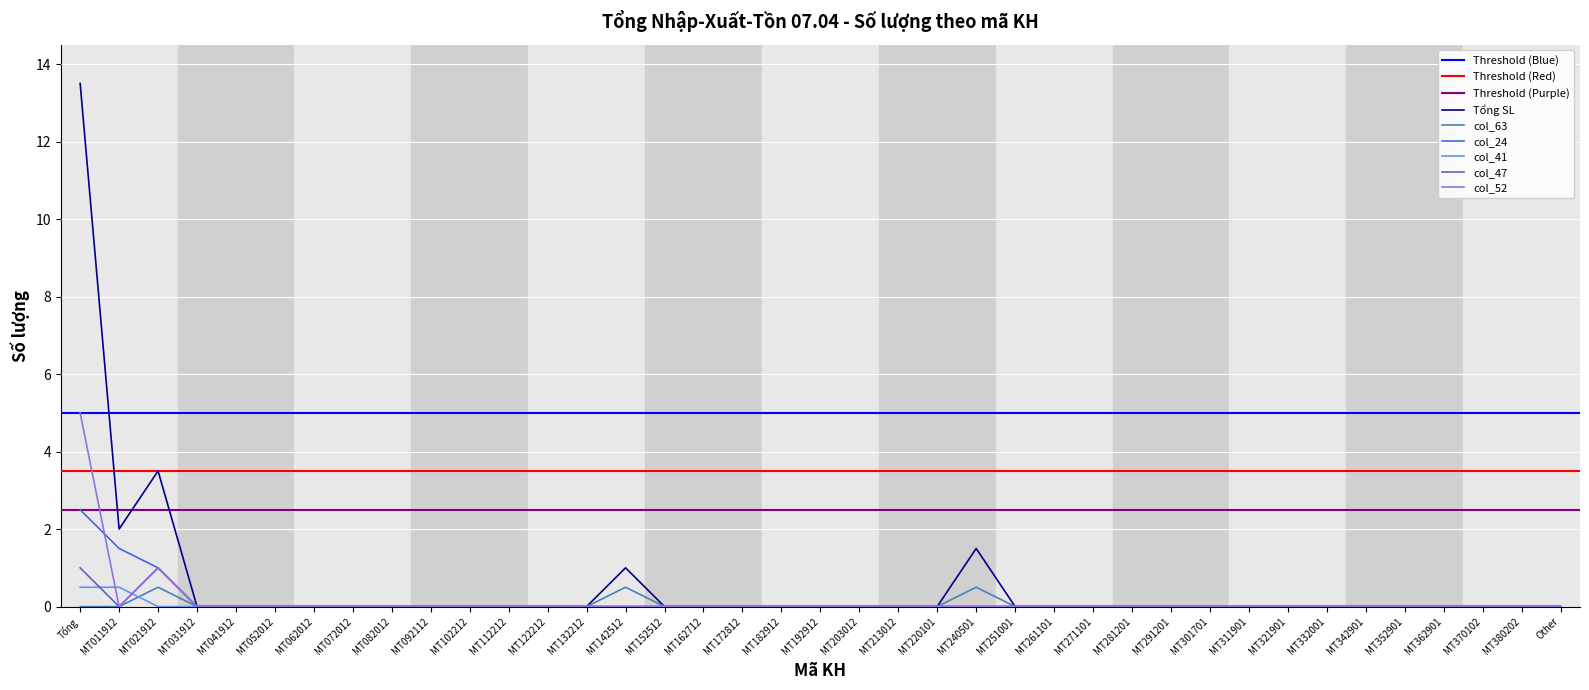

What is the label of the 27th point from the right?

MT122212